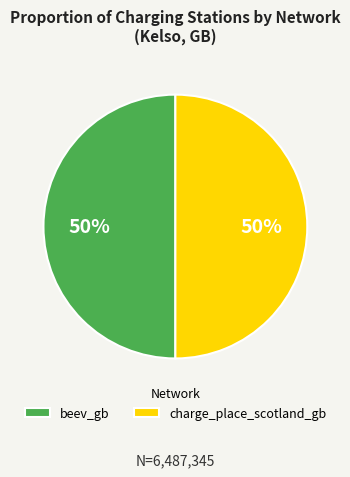

To the nearest percent, what portion does beev_gb represent?

50%